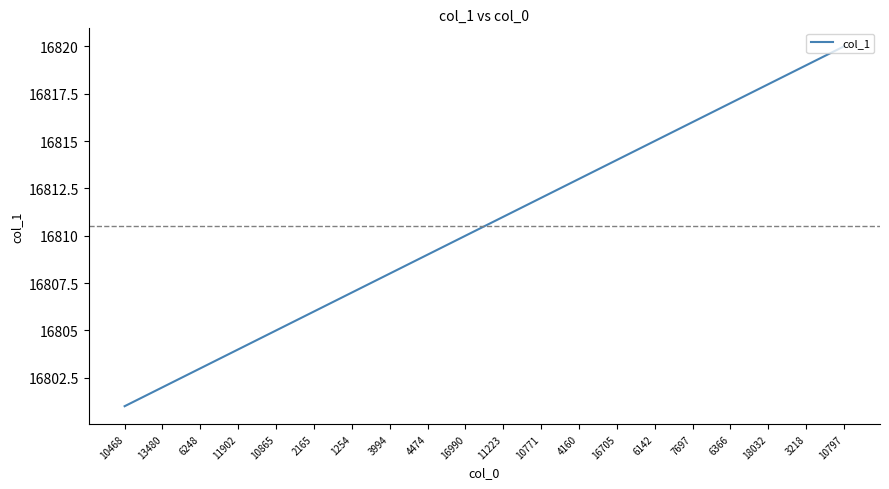

Approximately how many times larger is the value at 13480 compared to 10865?

1.0